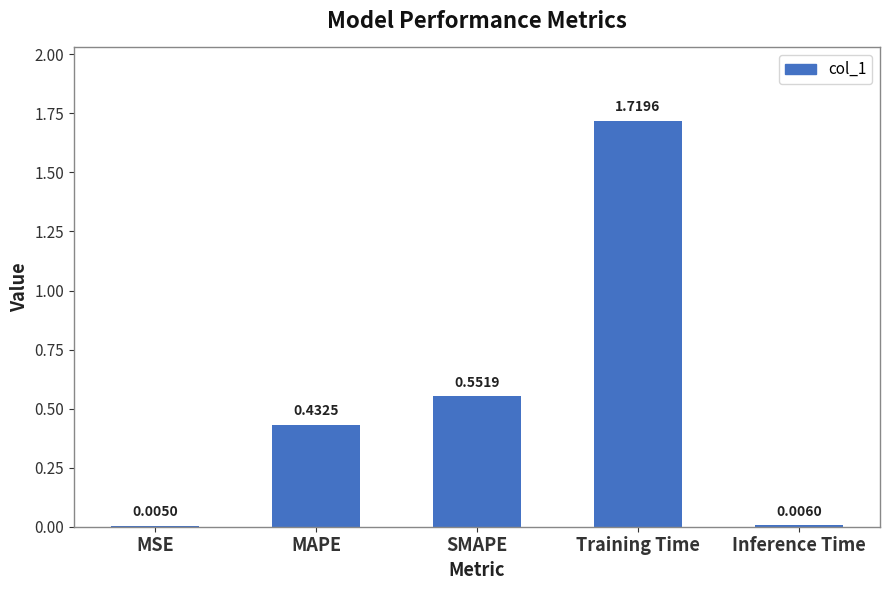

What is the change in value from MSE to SMAPE?

+0.5